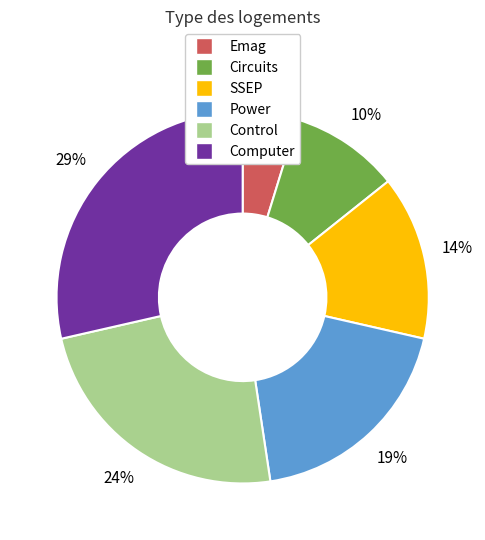

To the nearest percent, what is the average slice percentage?

17%